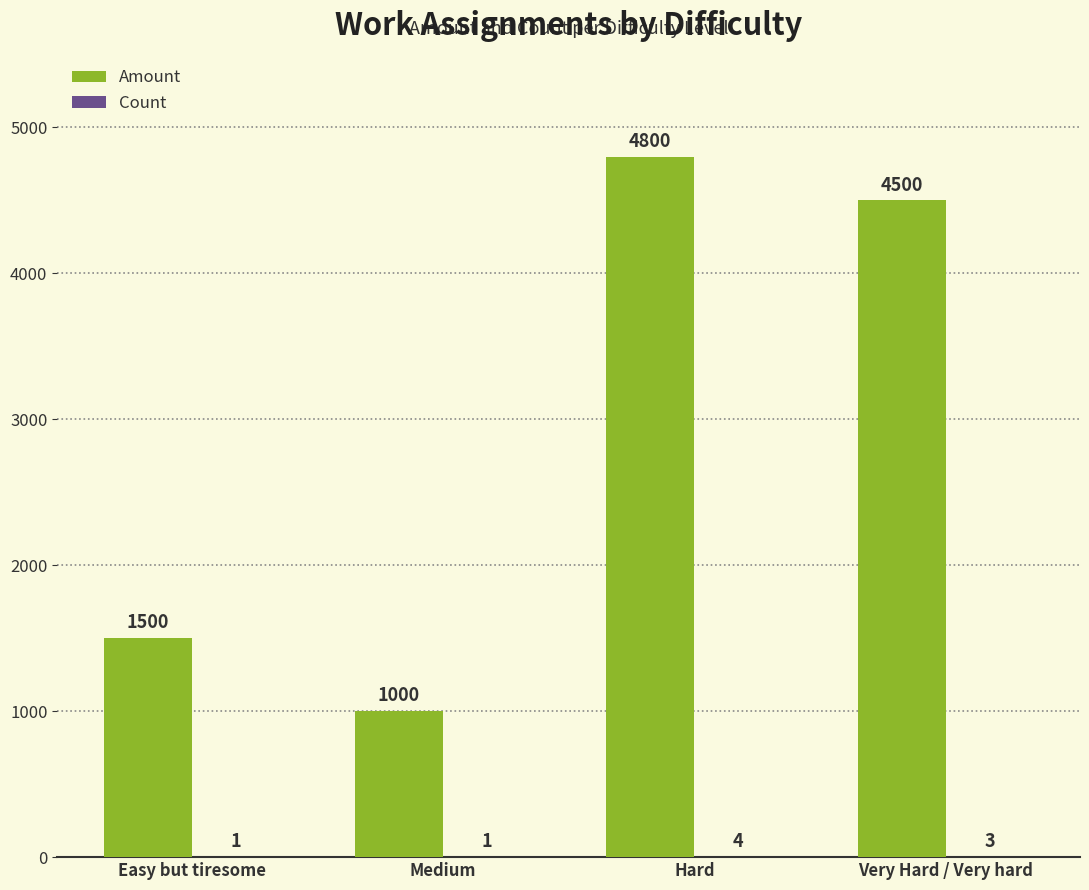

Is it true that Amount equals 4500 at Very Hard / Very hard?

True